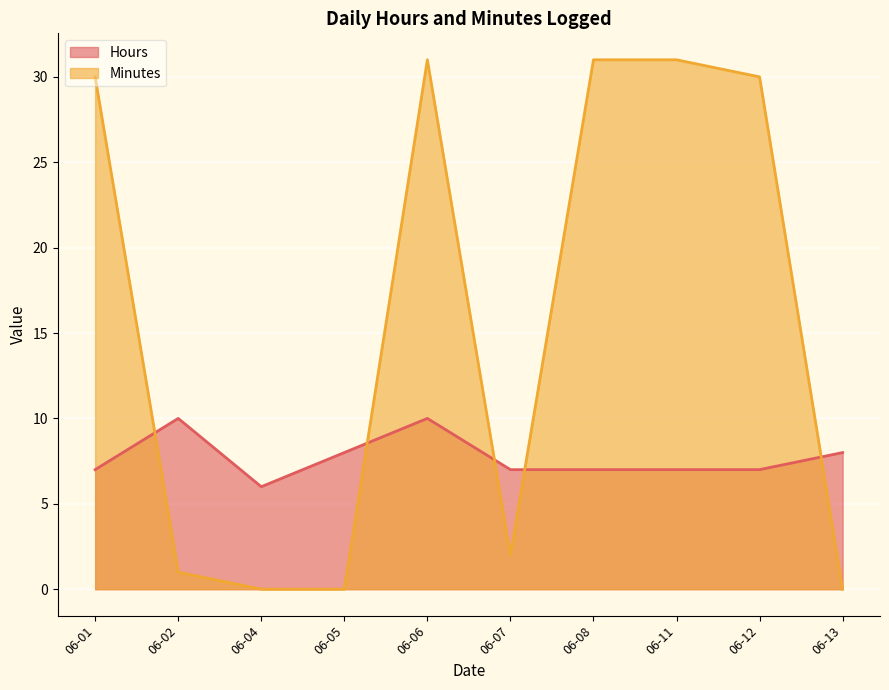

Where is Minutes nearest to the value 15?

06-07